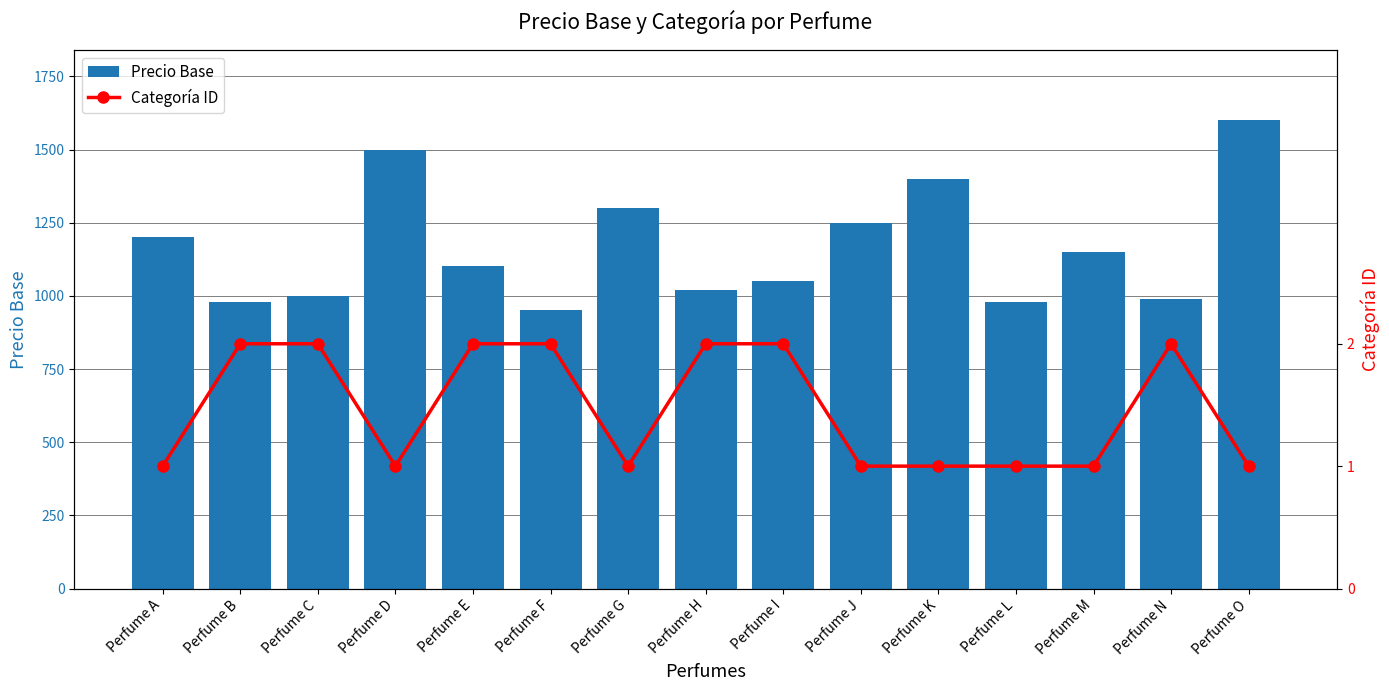

Which has a higher value, Perfume O or Perfume N?

Perfume O